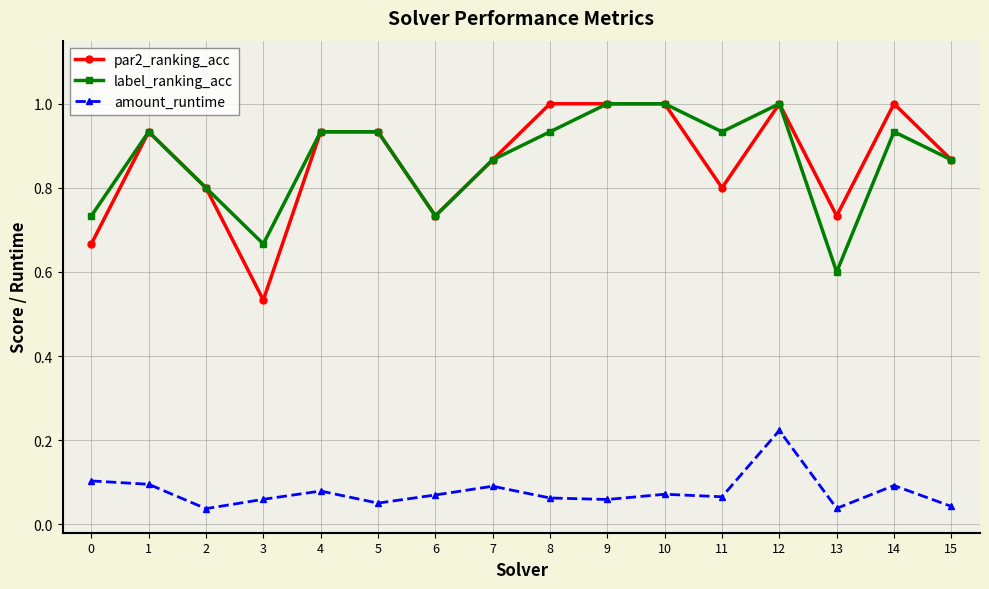

Where is label_ranking_acc nearest to the value 0?

13